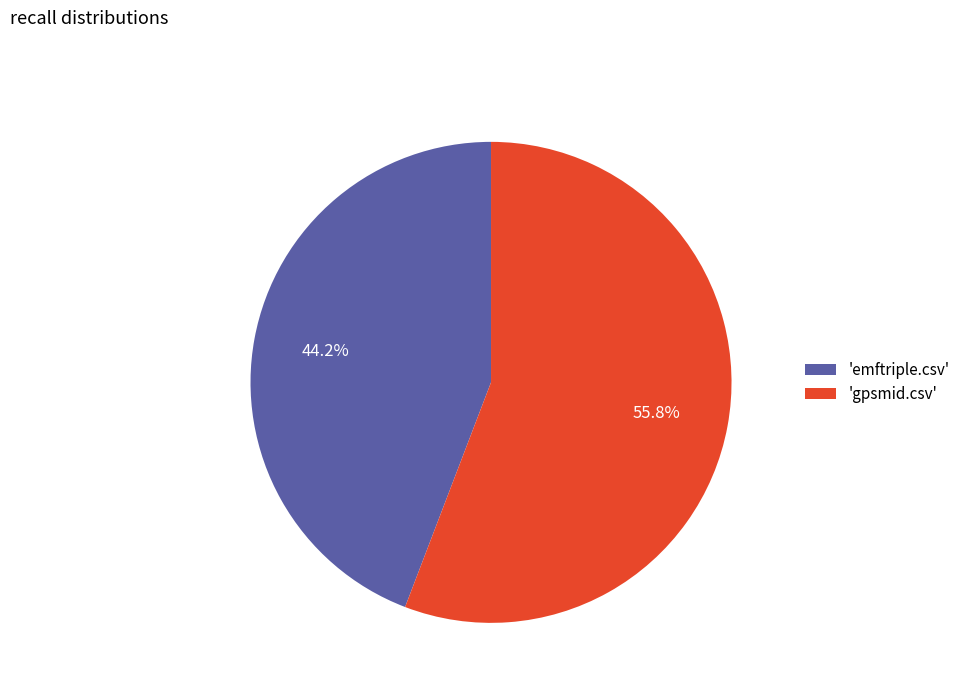

What is the smallest slice in the pie chart?

'emftriple.csv'